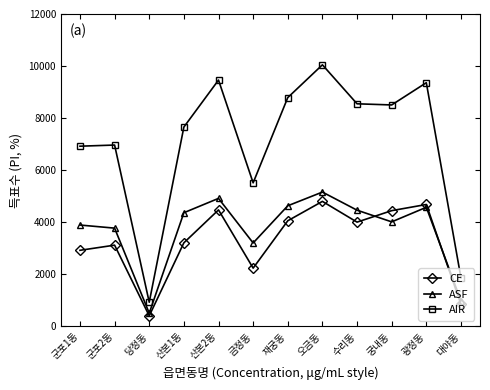

What is the sum of the AIR values at 군포2동 and 재궁동?

15752